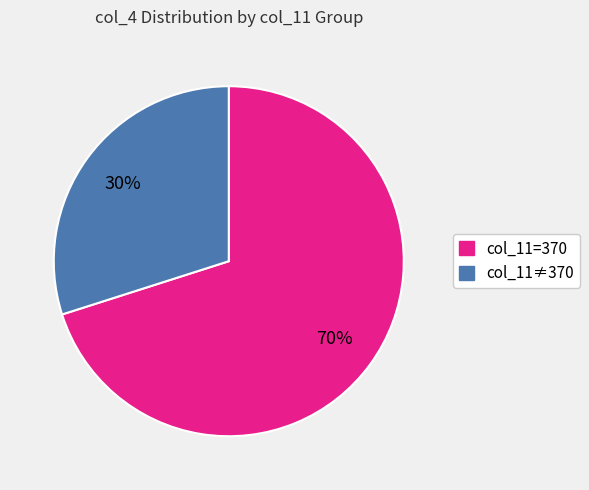

Is col_11≠370 the majority of the pie?

No